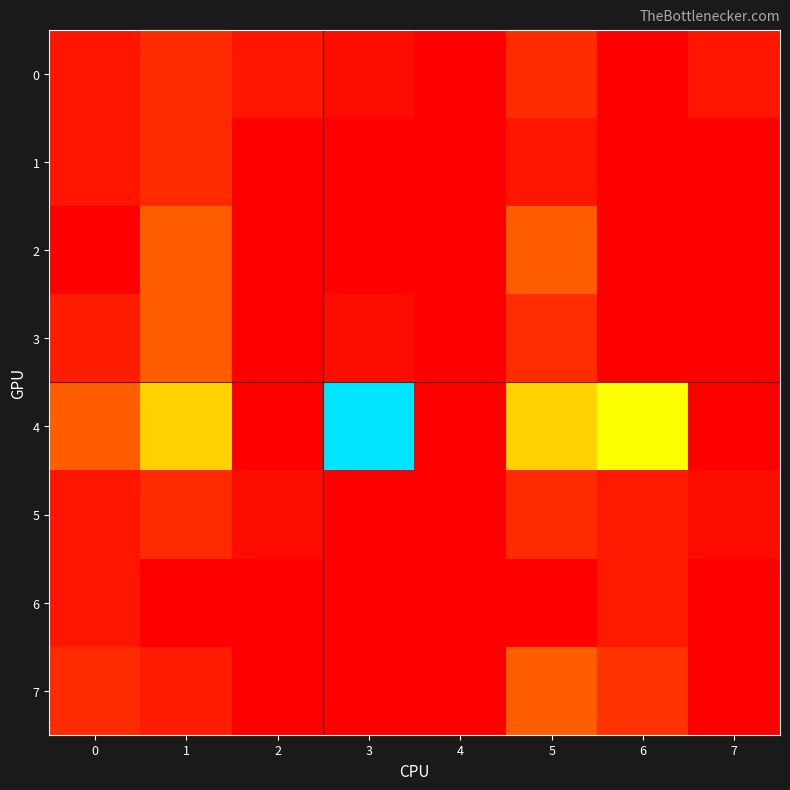

At which category is the sum across all series the highest?

1